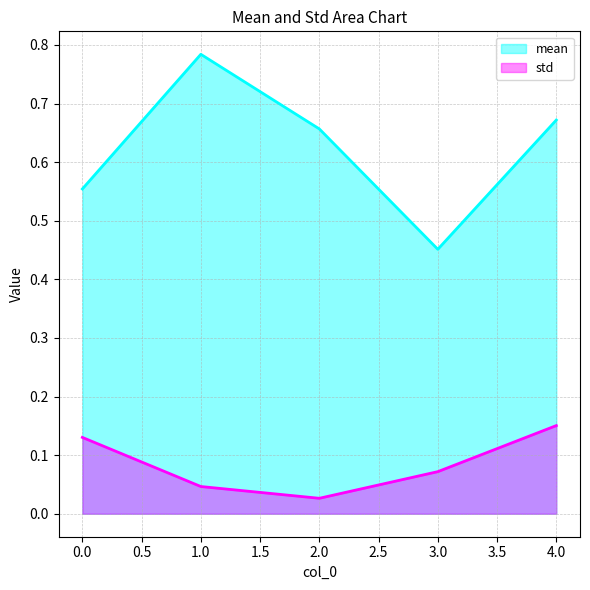

Reading left to right, what are all the values shown in this chart?

mean: 0=0.6	1=0.8	2=0.7	3=0.5	4=0.7
std: 0=0.1	1=0.0	2=0.0	3=0.1	4=0.2